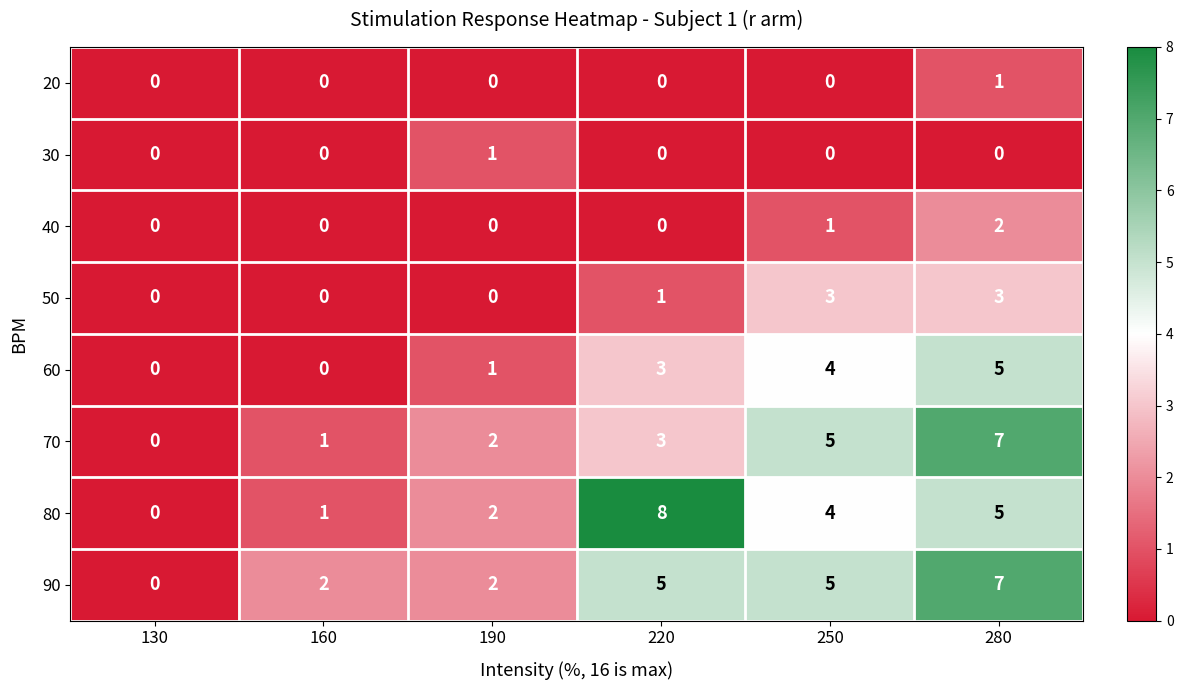

How many 20 values are between 0 and 1?

6